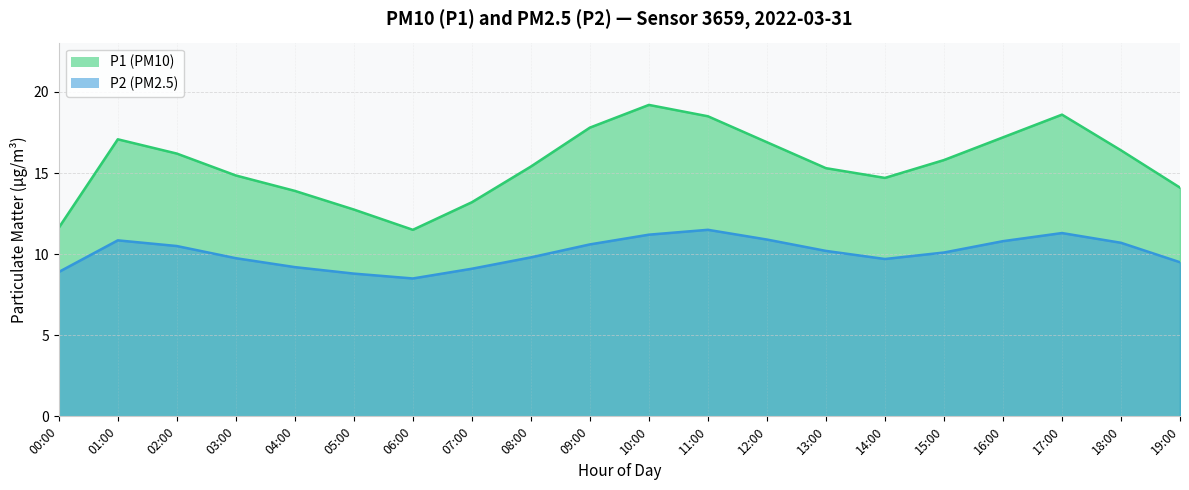

Which series has the largest range (max minus min)?

P1